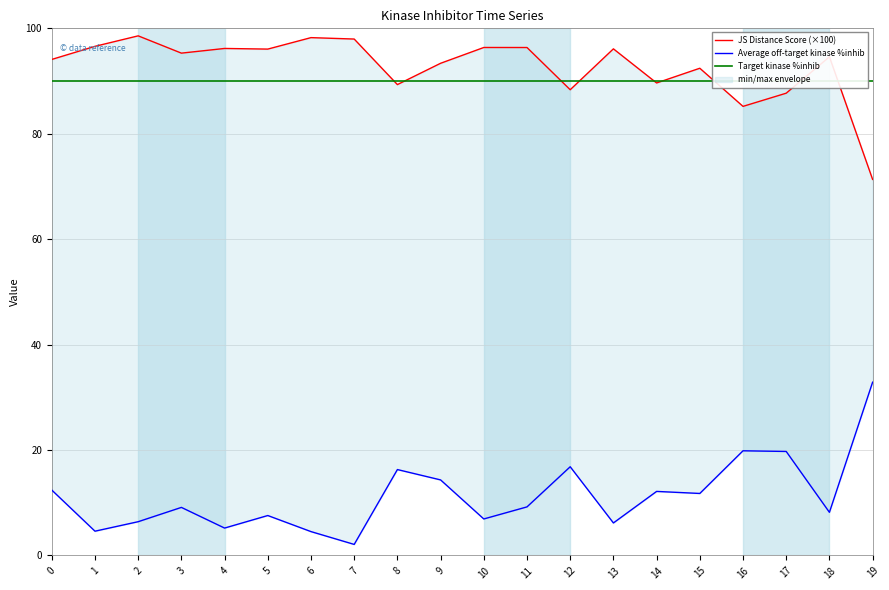

The value of JS Distance Score (×100) at 6 is 98.2. True or false?

True